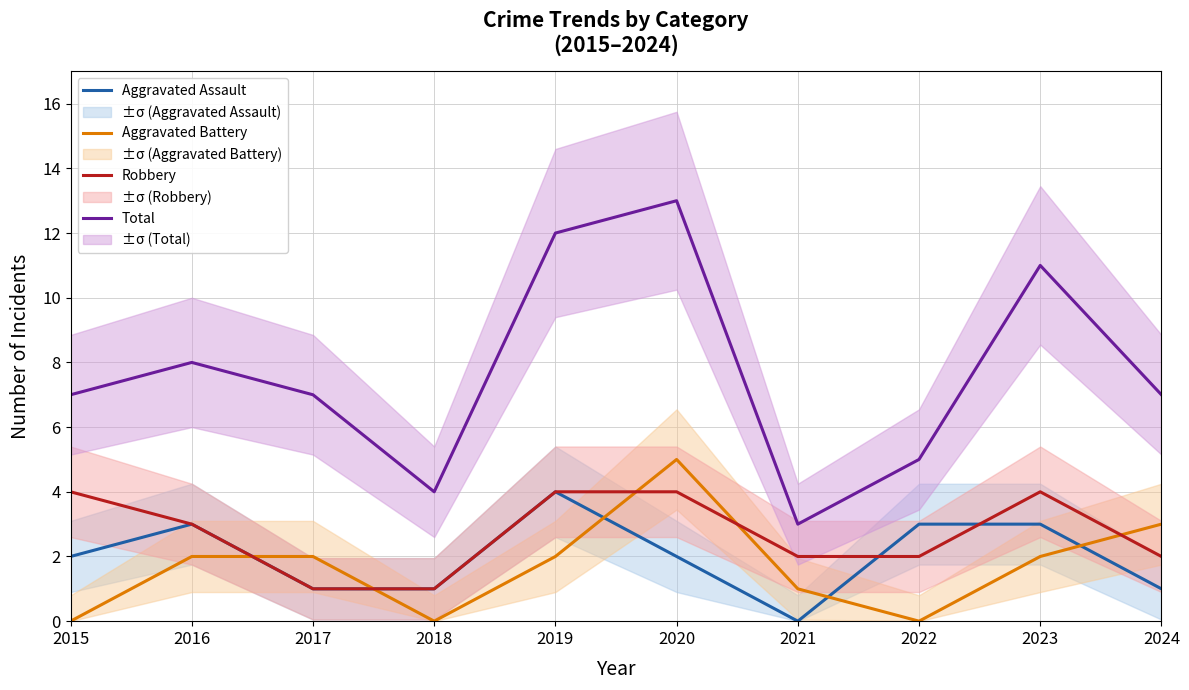

Is the value of Total at 2015 greater than the value of Aggravated Battery at 2019?

Yes